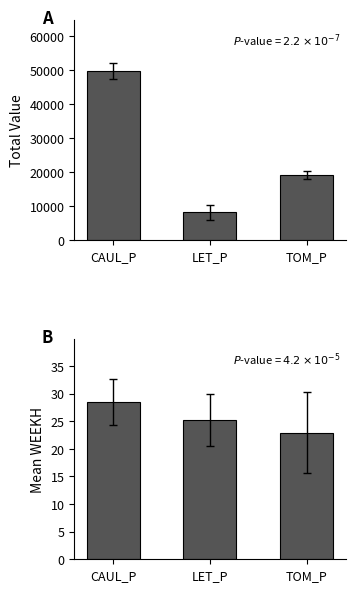

The value of Total Value at CAUL_P is 49720.2. True or false?

True